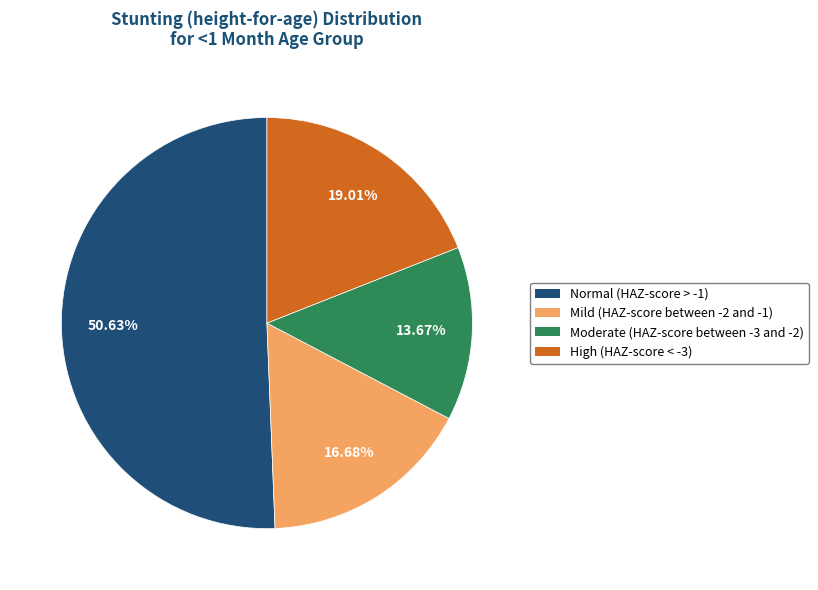

Rank the categories by value from lowest to highest.

Moderate (HAZ-score between -3 and -2), Mild (HAZ-score between -2 and -1), High (HAZ-score < -3), Normal (HAZ-score > -1)